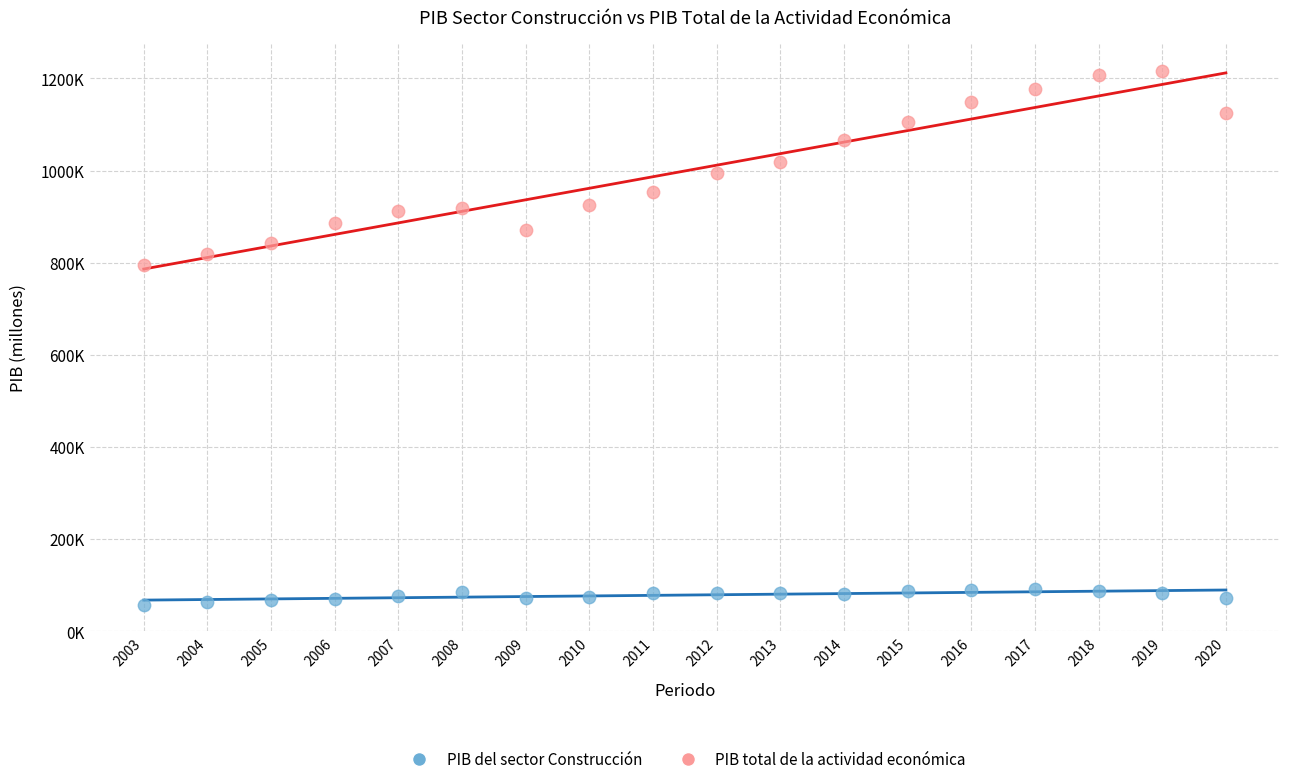

Which series has the largest Y range (max minus min)?

PIB total de la actividad económica